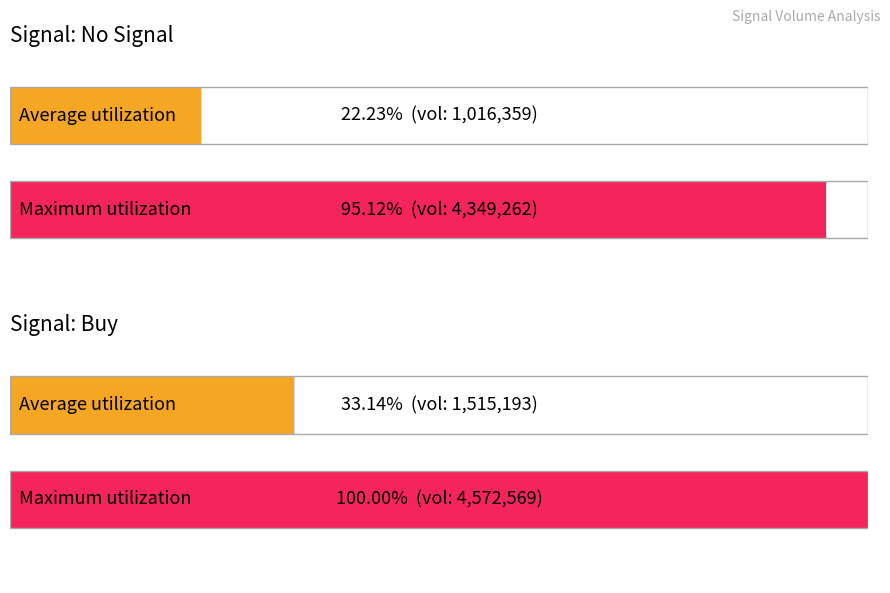

Rank the series by their average value, from lowest to highest.

Average Volume, Max Volume